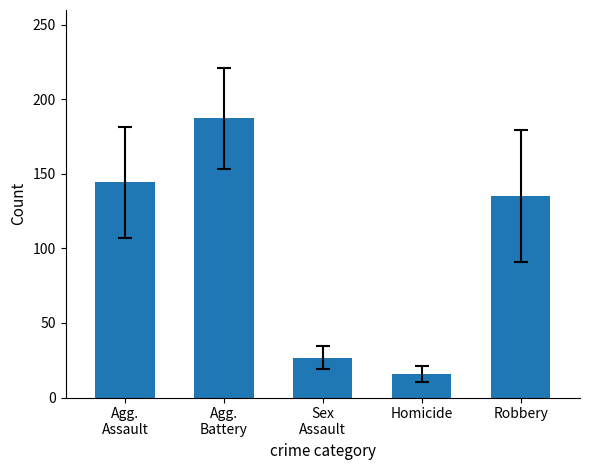

Reading right to left, list all the values displayed in this chart.

135.3	15.5	26.8	187.4	144.3